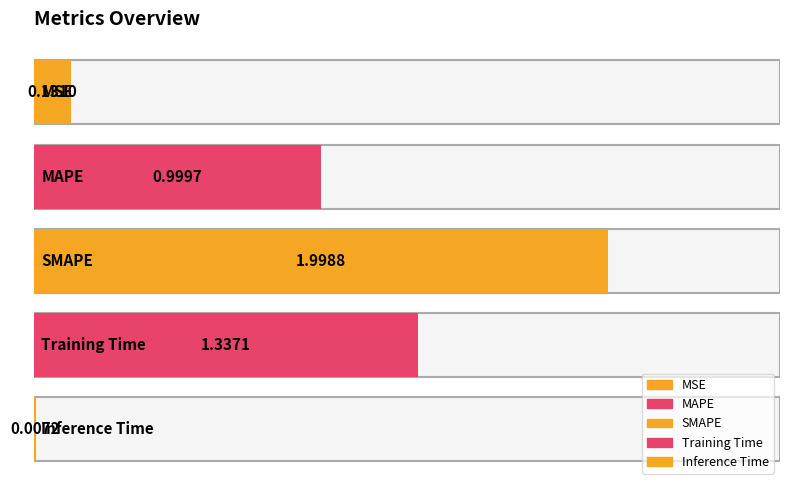

What position from the right is MSE?

5